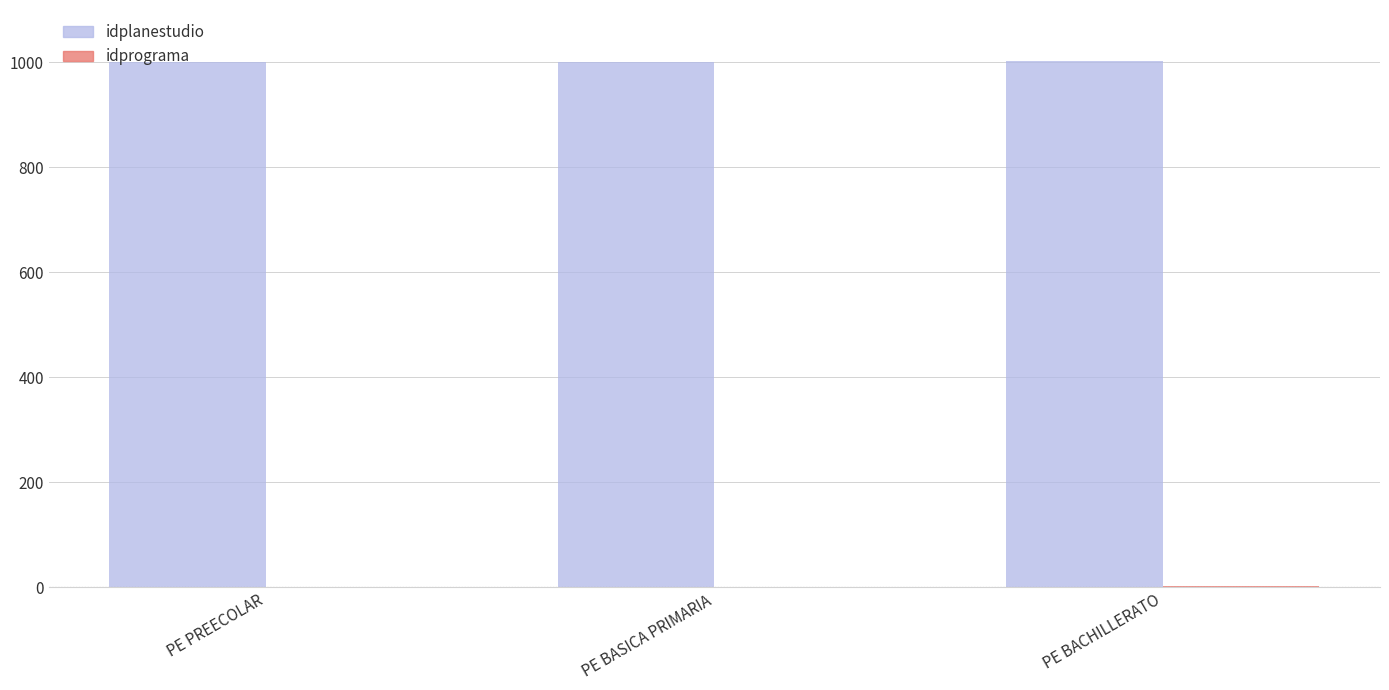

What is the total value across all series at PE PREECOLAR?

1000